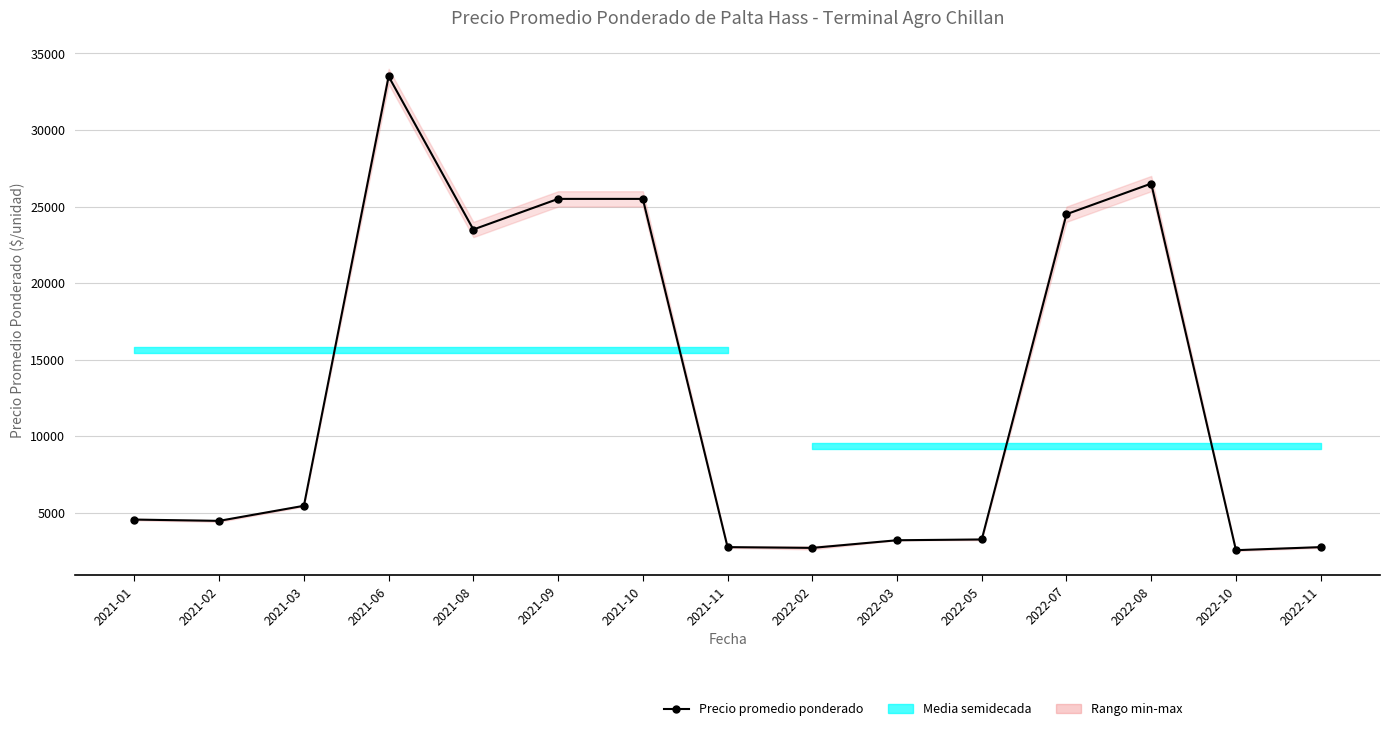

What position from the right is 2022-03?

6